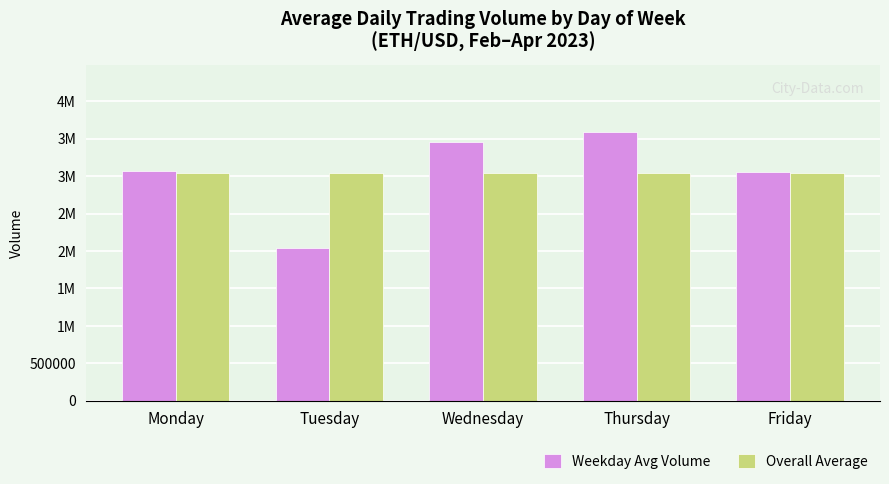

What is the value of the Overall Average bar at the 3rd from the left?

3041965.4